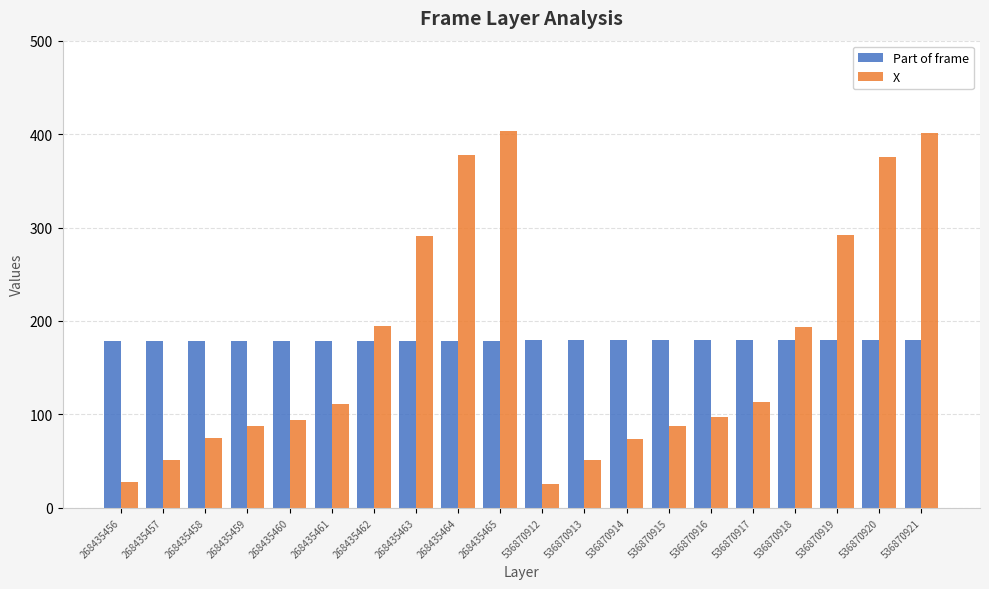

Rank the series by their average value, from lowest to highest.

X, Part of frame